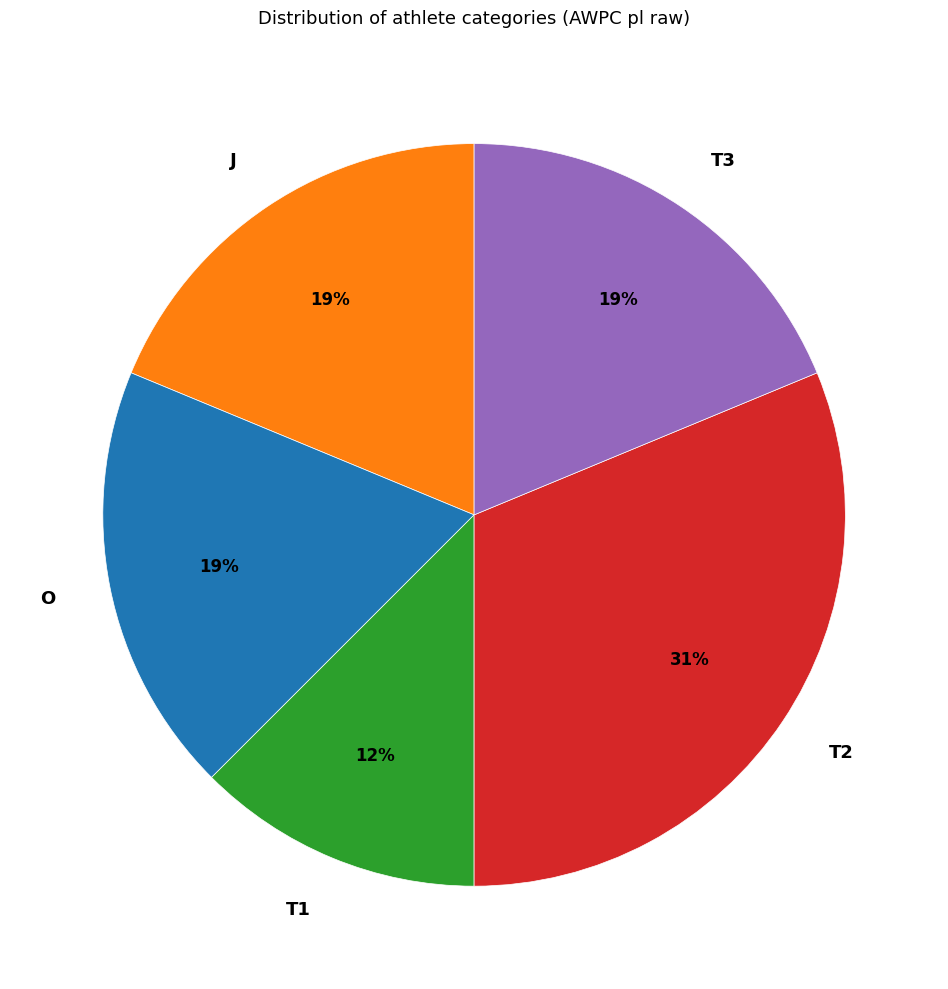

To the nearest percent, what is the difference between the largest and smallest slice percentages?

19%